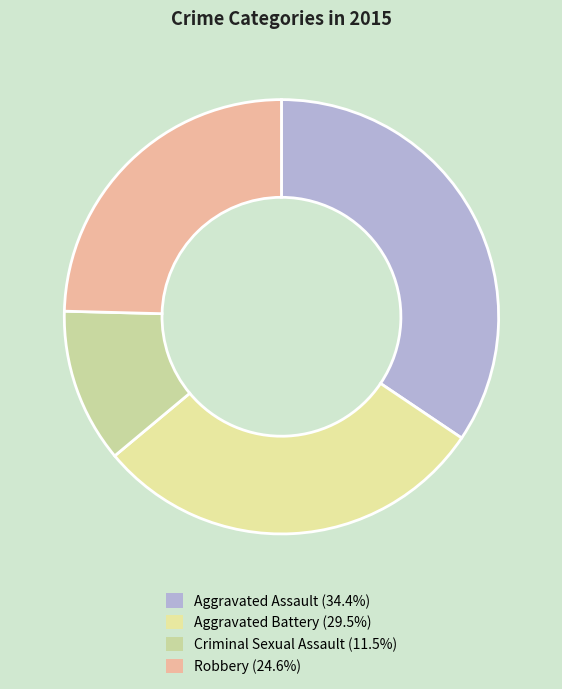

How many segments does this pie chart have?

4